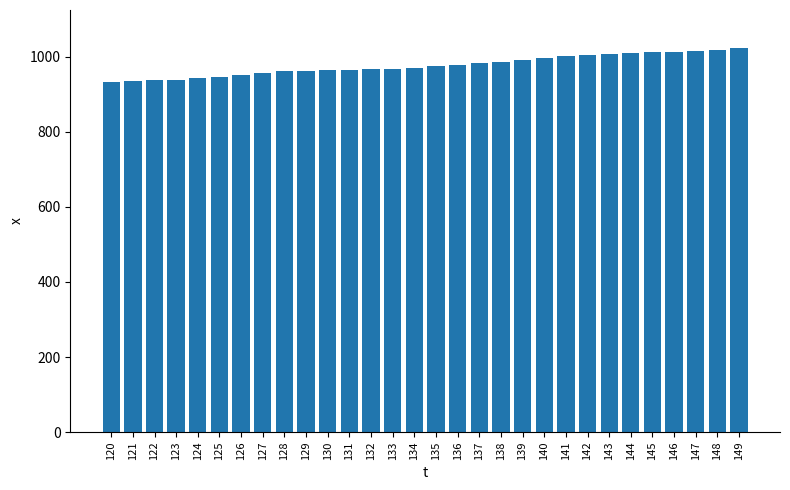

The chart shows a value of 1363 at 136. True or false?

False